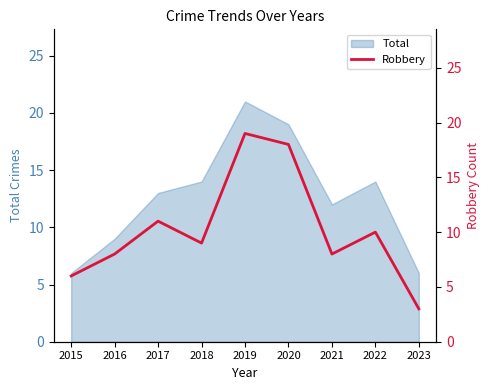

At which category does the chart reach its minimum across all series?

2023